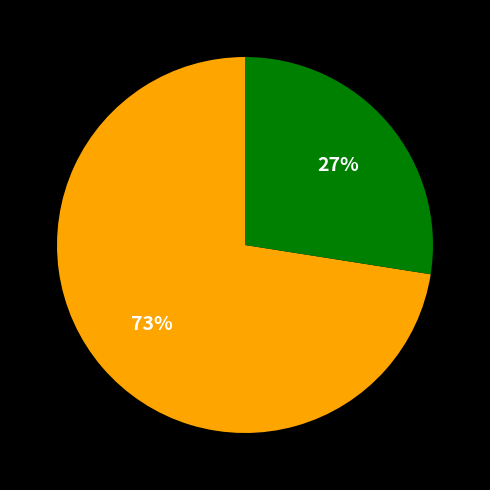

To the nearest percent, what is the average slice percentage?

50%